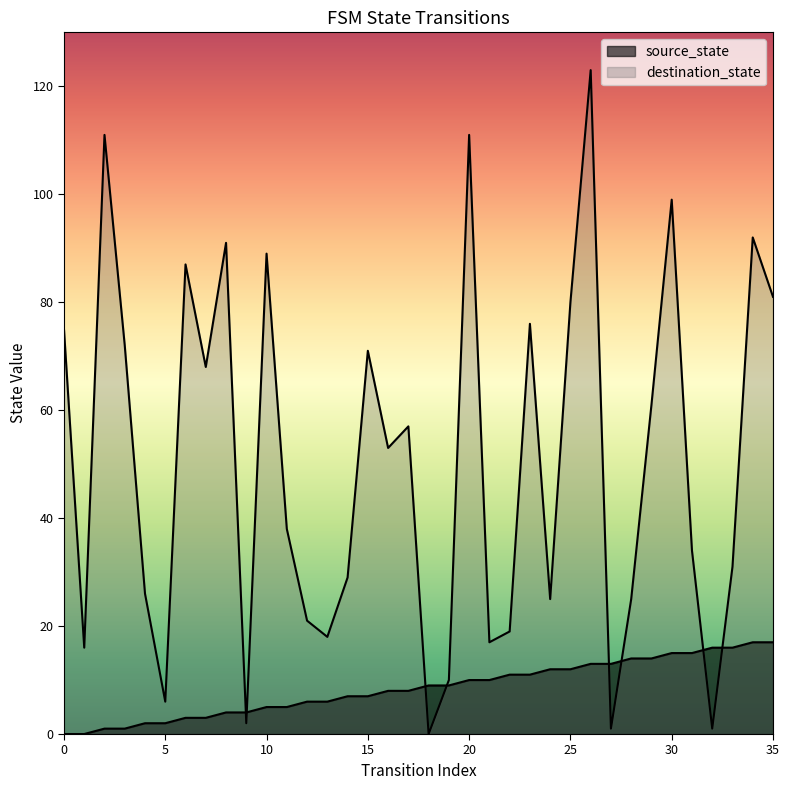

Does the chart have visible grid lines?

No